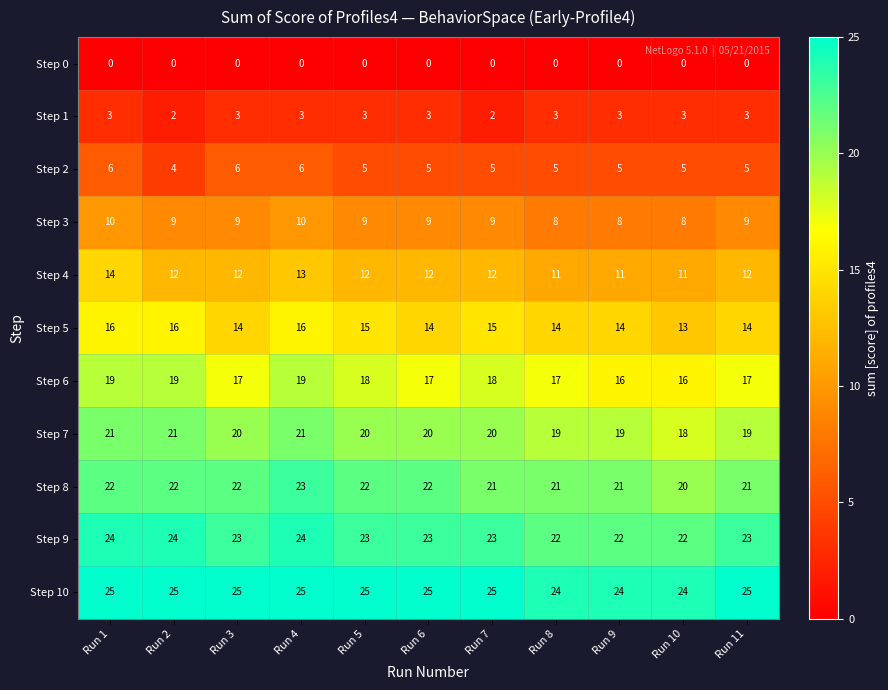

True or false: Step 9 has a value of 41 at Run 5.

False